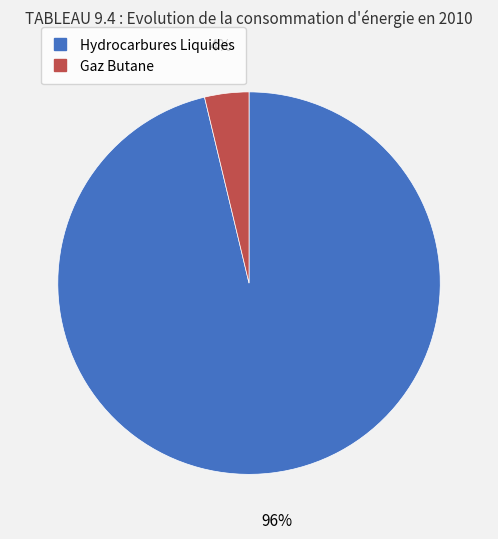

To the nearest percent, what portion does Hydrocarbures Liquides represent?

96%